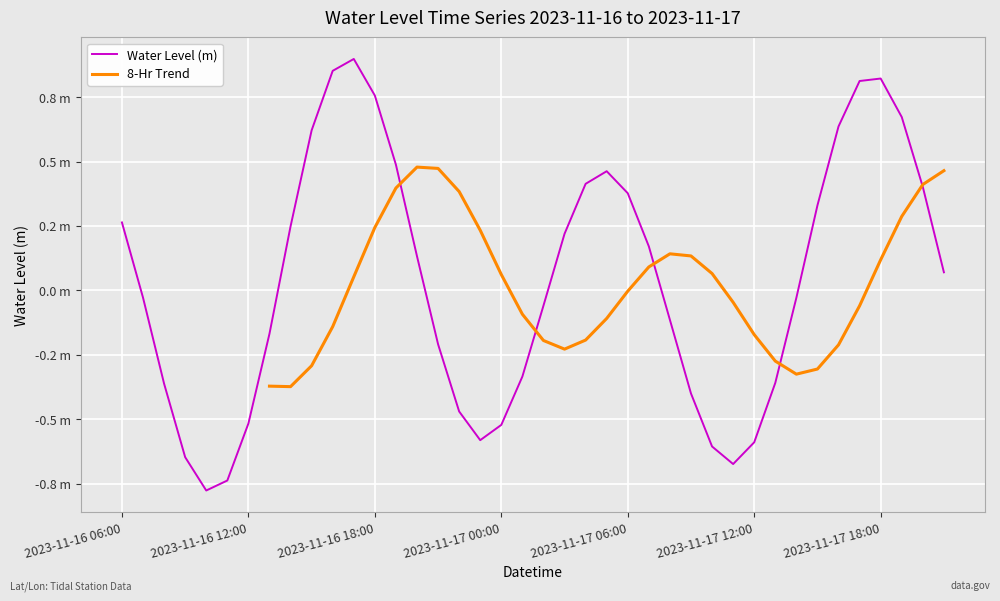

Where is the first local maximum?

2023-11-16 17:00